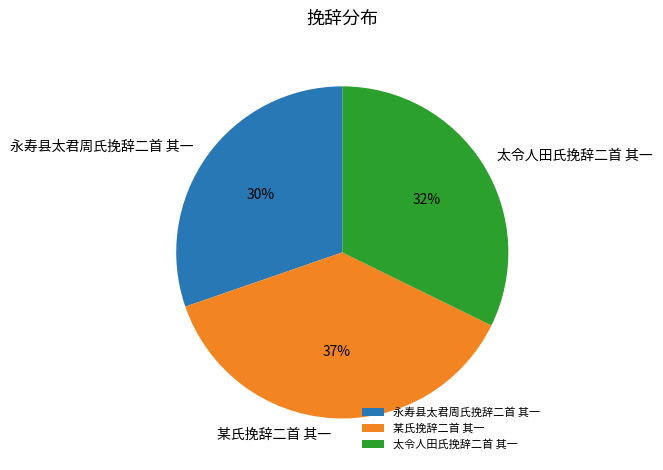

Count the number of slices in the pie.

3